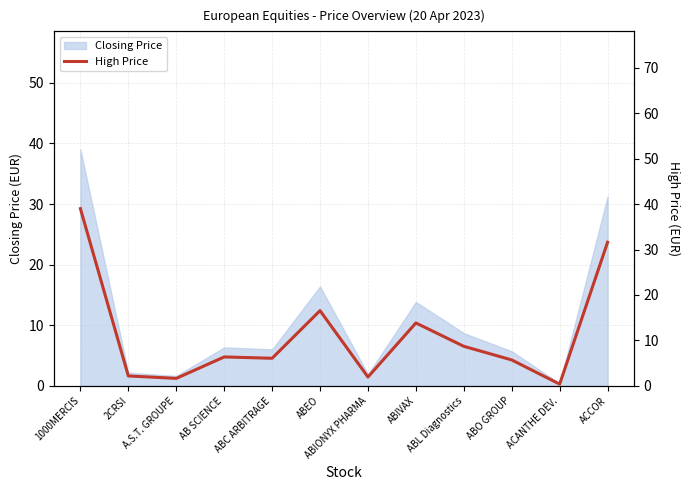

Rank the categories by value from lowest to highest.

ACANTHE DEV., A.S.T. GROUPE, ABIONYX PHARMA, 2CRSI, ABO GROUP, ABC ARBITRAGE, AB SCIENCE, ABL Diagnostics, ABIVAX, ABEO, ACCOR, 1000MERCIS